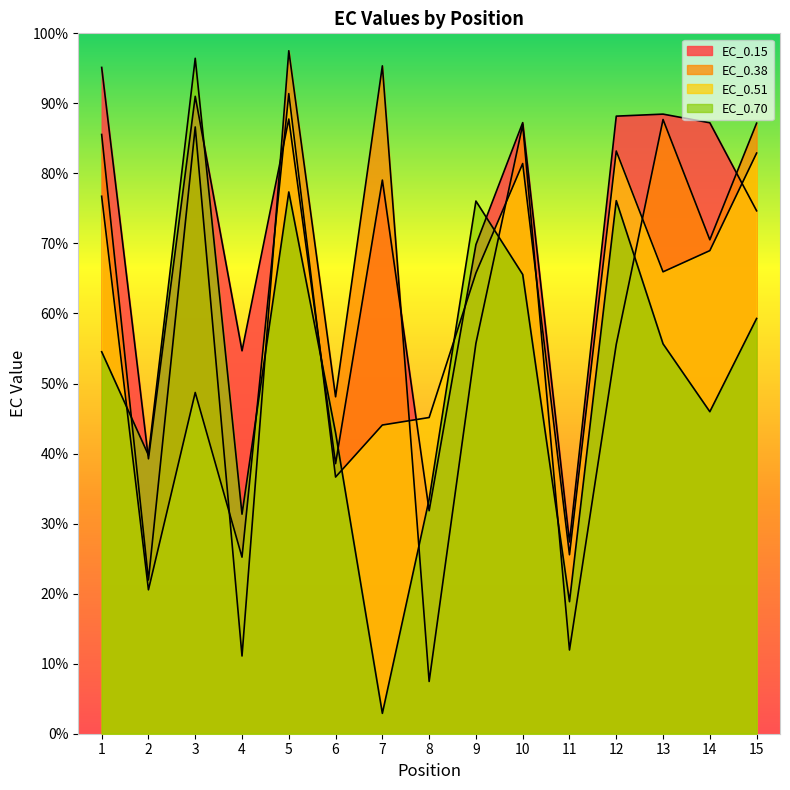

How many series are shown in this chart?

4